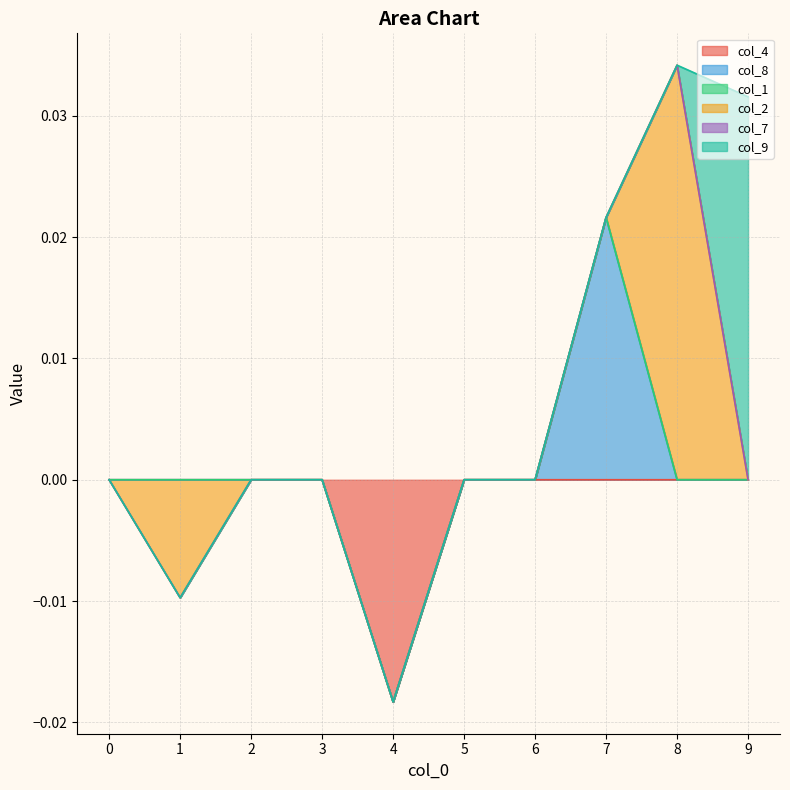

Does the chart display data point markers on the line(s)?

No